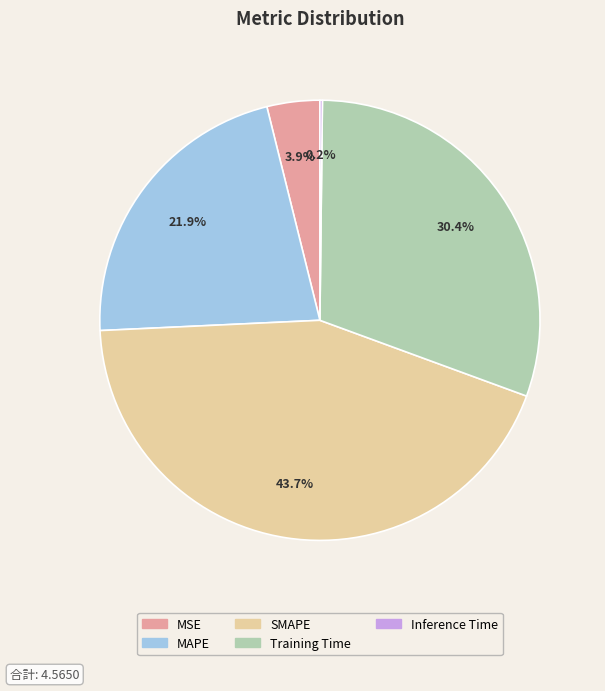

True or false: SMAPE accounts for 44% of the total.

True